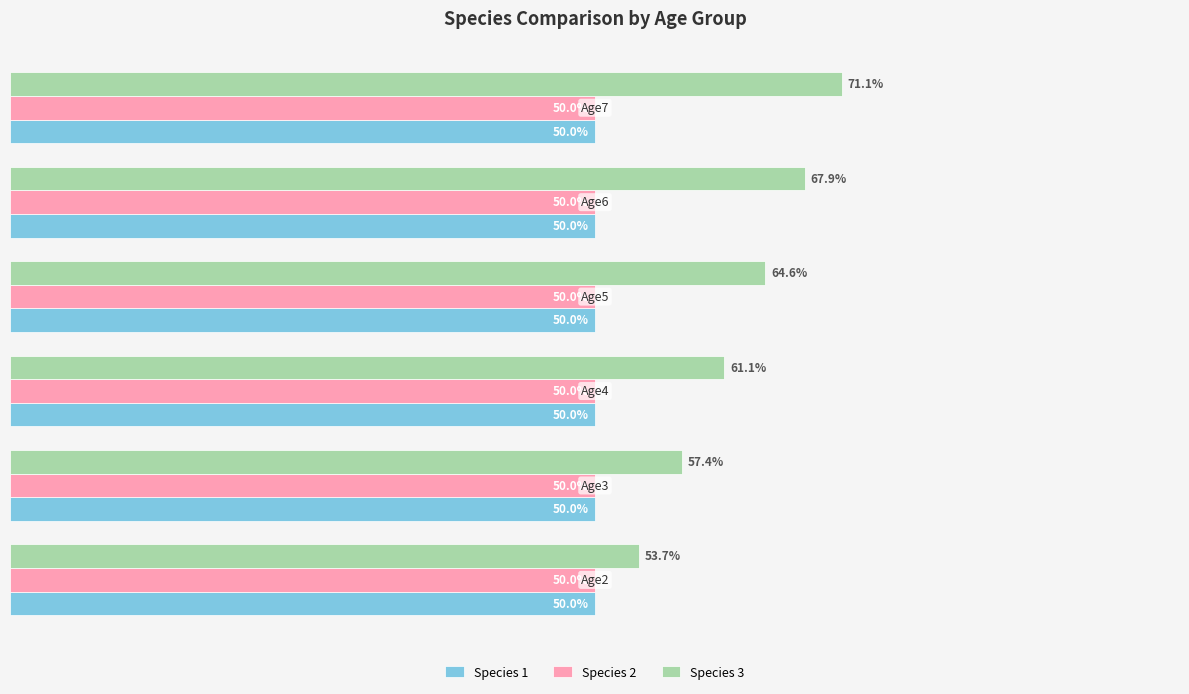

Which series has the largest range (max minus min)?

Species 3